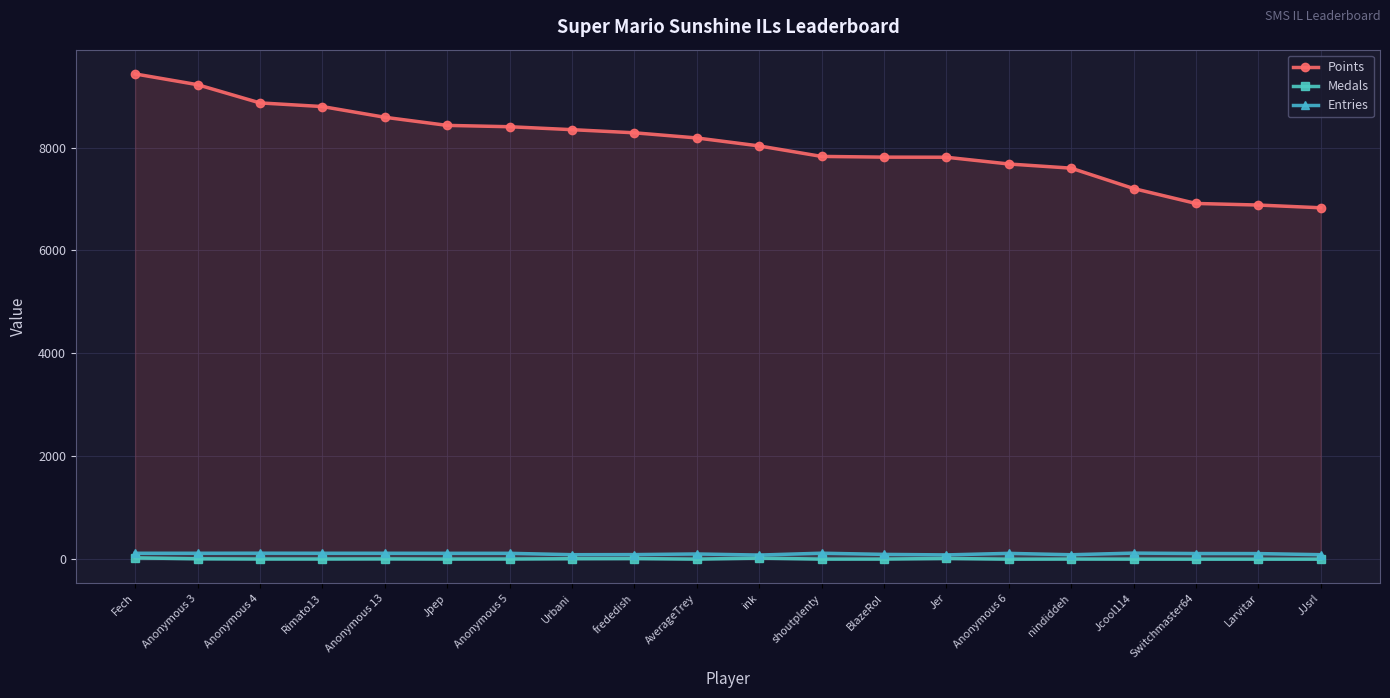

What is the value of the Medals point at the 11th from the left?

21